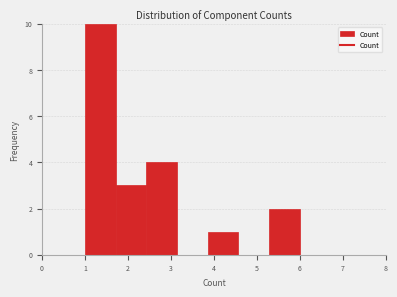

Which range on the x-axis has the tallest bar?

1.0 to 1.7